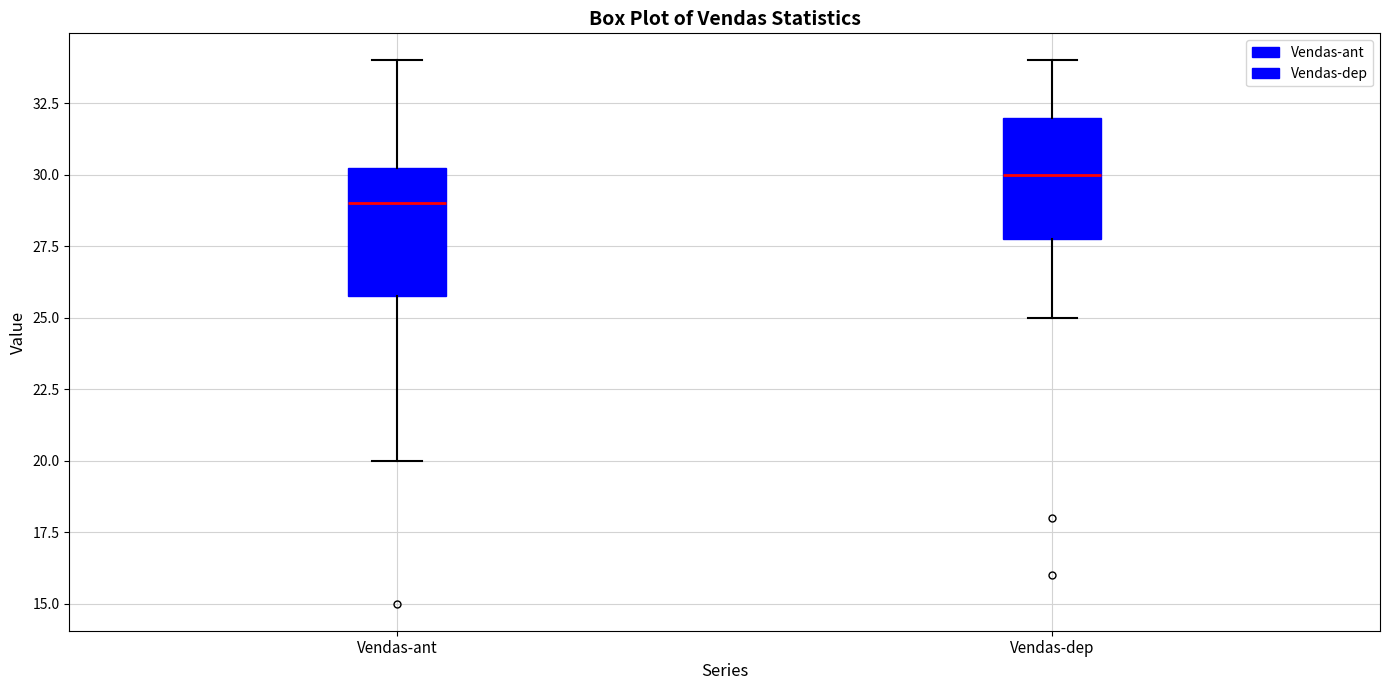

Where is the upper edge of the box for Vendas-dep on the y-axis? The values are not printed on the chart, so give them approximately, as read against the axis.

32.0